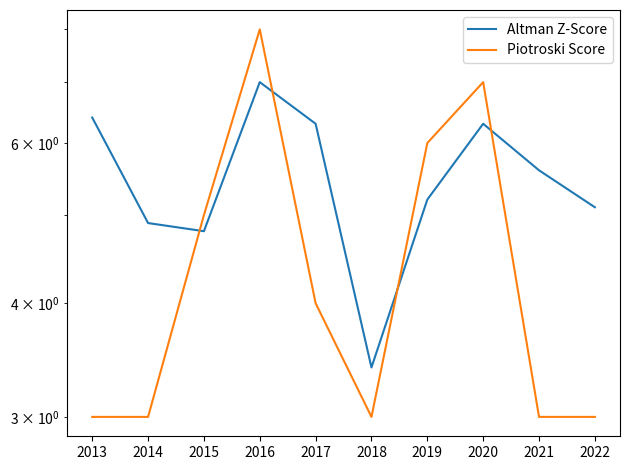

Where does the Altman Z-Score series first go above 5?

2013